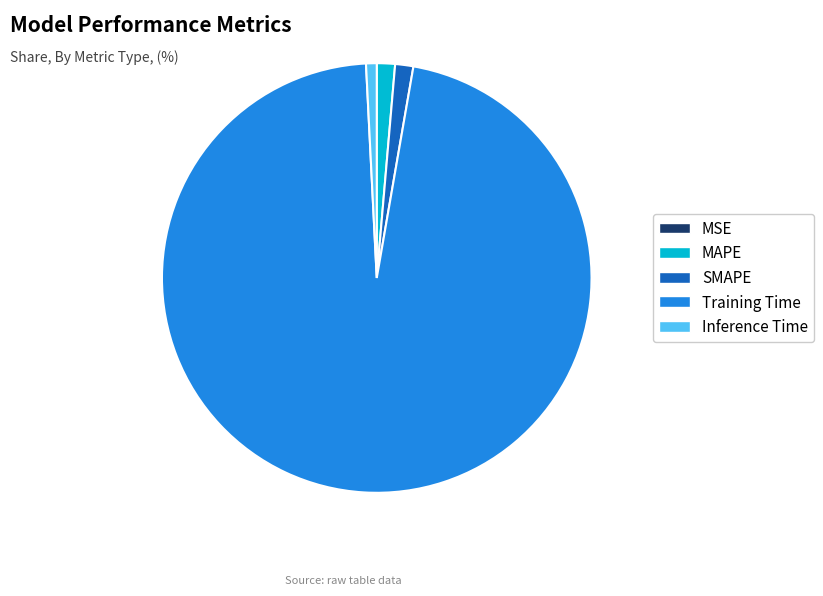

Is the sum of MAPE and SMAPE greater than half?

No